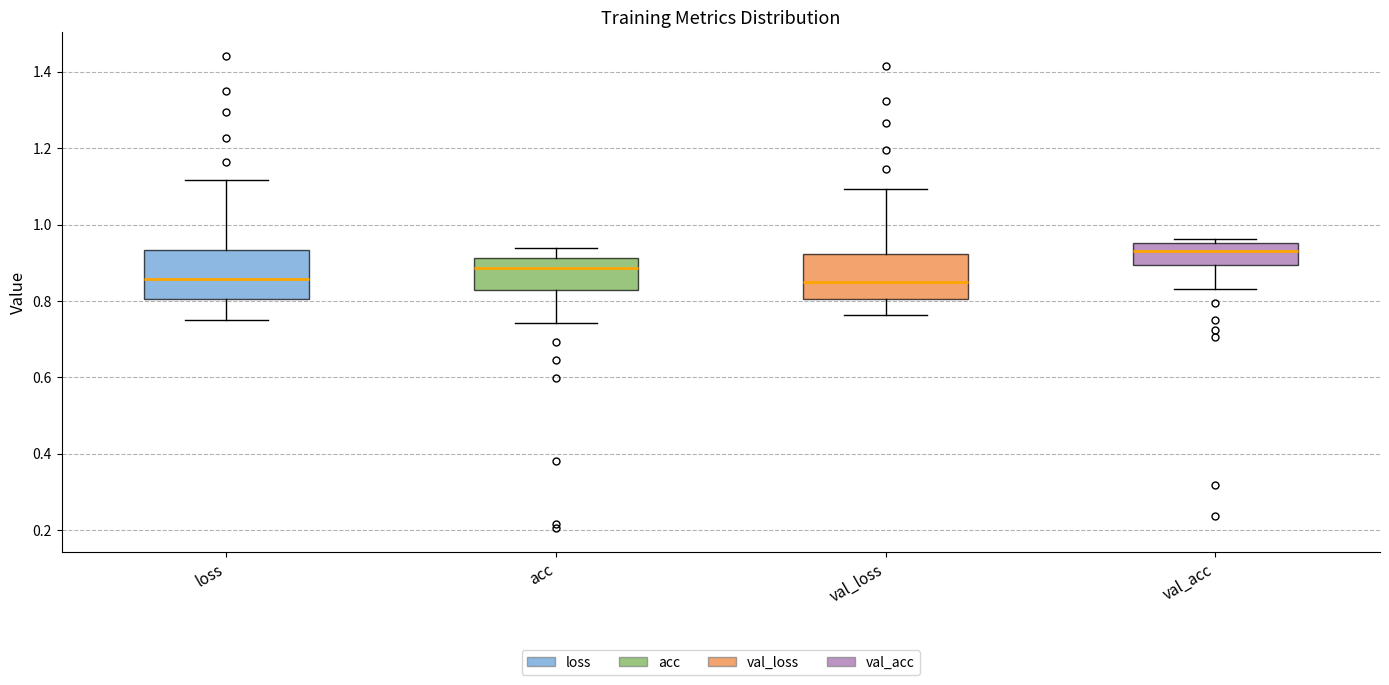

Reading left to right, read every box against the y-axis: the position of its median line, the range the box covers, and the ends of its whiskers. The values are not printed on the chart, so give them approximately, as read against the axis.

loss: median 0.86, box 0.80 to 0.94, whiskers 0.76 to 1.12
acc: median 0.88, box 0.82 to 0.92, whiskers 0.74 to 0.94
val_loss: median 0.84, box 0.80 to 0.92, whiskers 0.76 to 1.10
val_acc: median 0.94, box 0.90 to 0.96, whiskers 0.84 to 0.96 (just above the box's upper edge)